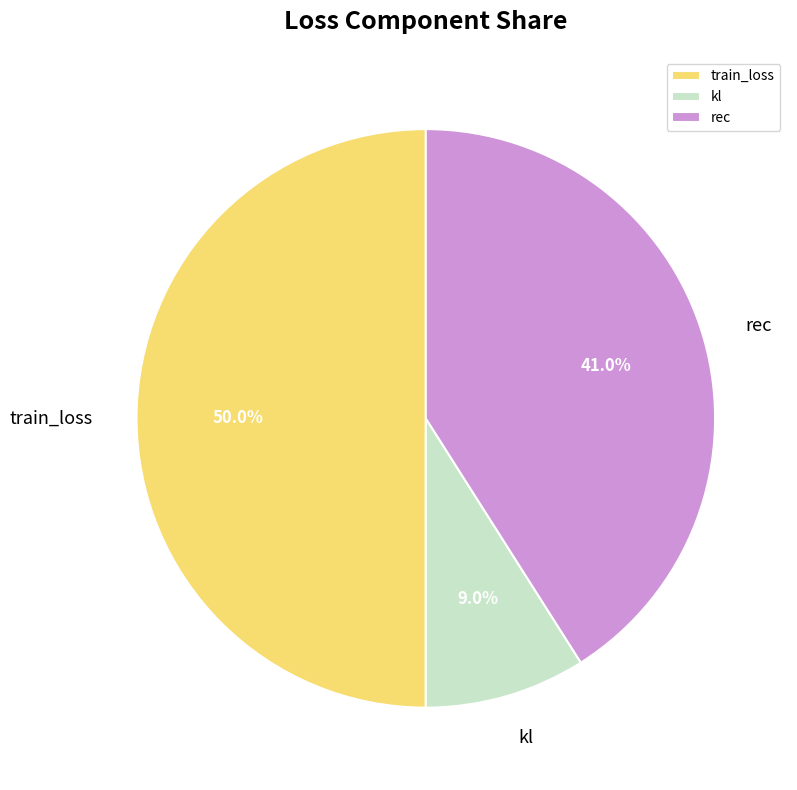

To the nearest percent, what portion does train_loss represent?

50%